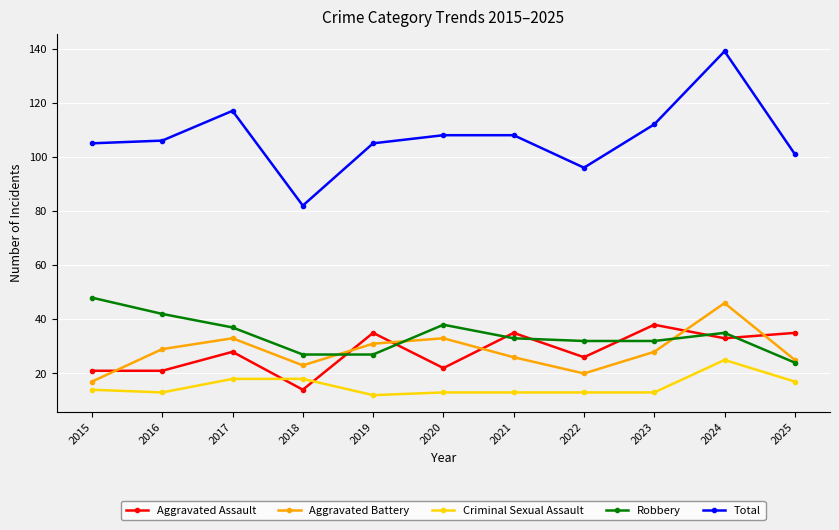

Reading left to right, transcribe all the data shown in this chart.

Aggravated Assault: 2015=21	2016=21	2017=28	2018=14	2019=35	2020=22	2021=35	2022=26	2023=38	2024=33	2025=35
Aggravated Battery: 2015=17	2016=29	2017=33	2018=23	2019=31	2020=33	2021=26	2022=20	2023=28	2024=46	2025=25
Criminal Sexual Assault: 2015=14	2016=13	2017=18	2018=18	2019=12	2020=13	2021=13	2022=13	2023=13	2024=25	2025=17
Robbery: 2015=48	2016=42	2017=37	2018=27	2019=27	2020=38	2021=33	2022=32	2023=32	2024=35	2025=24
Total: 2015=105	2016=106	2017=117	2018=82	2019=105	2020=108	2021=108	2022=96	2023=112	2024=139	2025=101